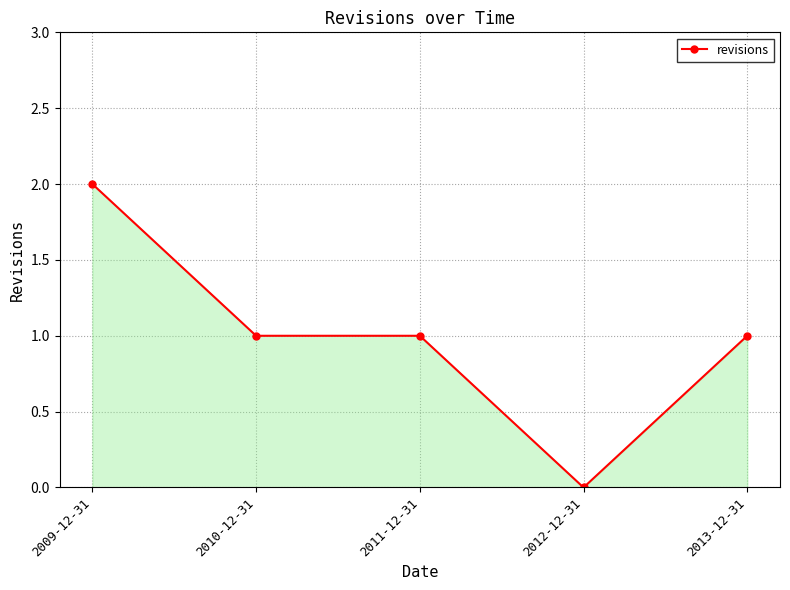

Approximately how many times larger is the value at 2010-12-31 compared to 2009-12-31?

0.5